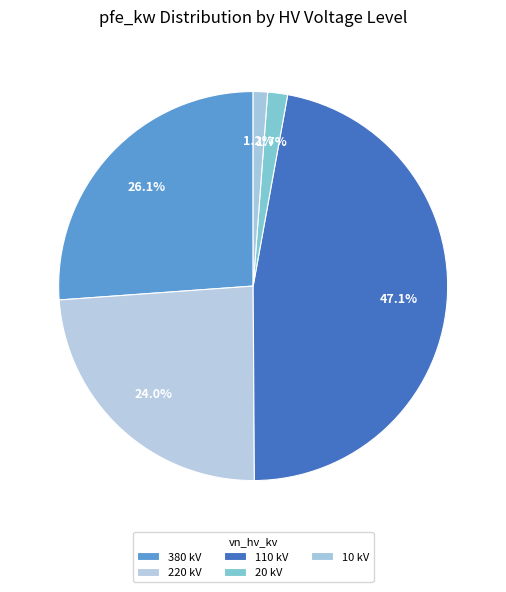

To the nearest percent, what is the combined percentage of 220 and 380?

50%